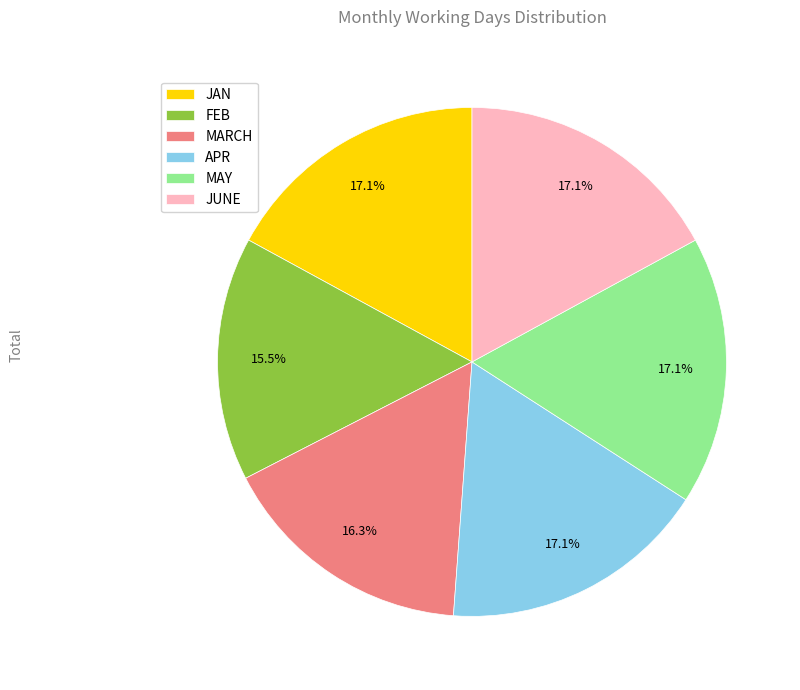

Is there a majority slice in this chart?

No